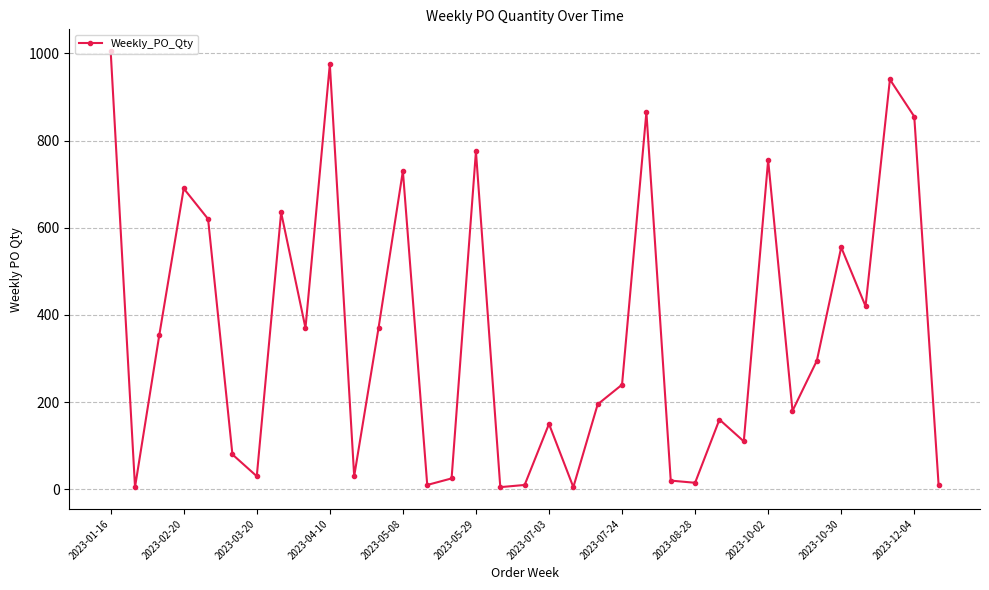

What is the difference between the maximum and minimum values?

1000